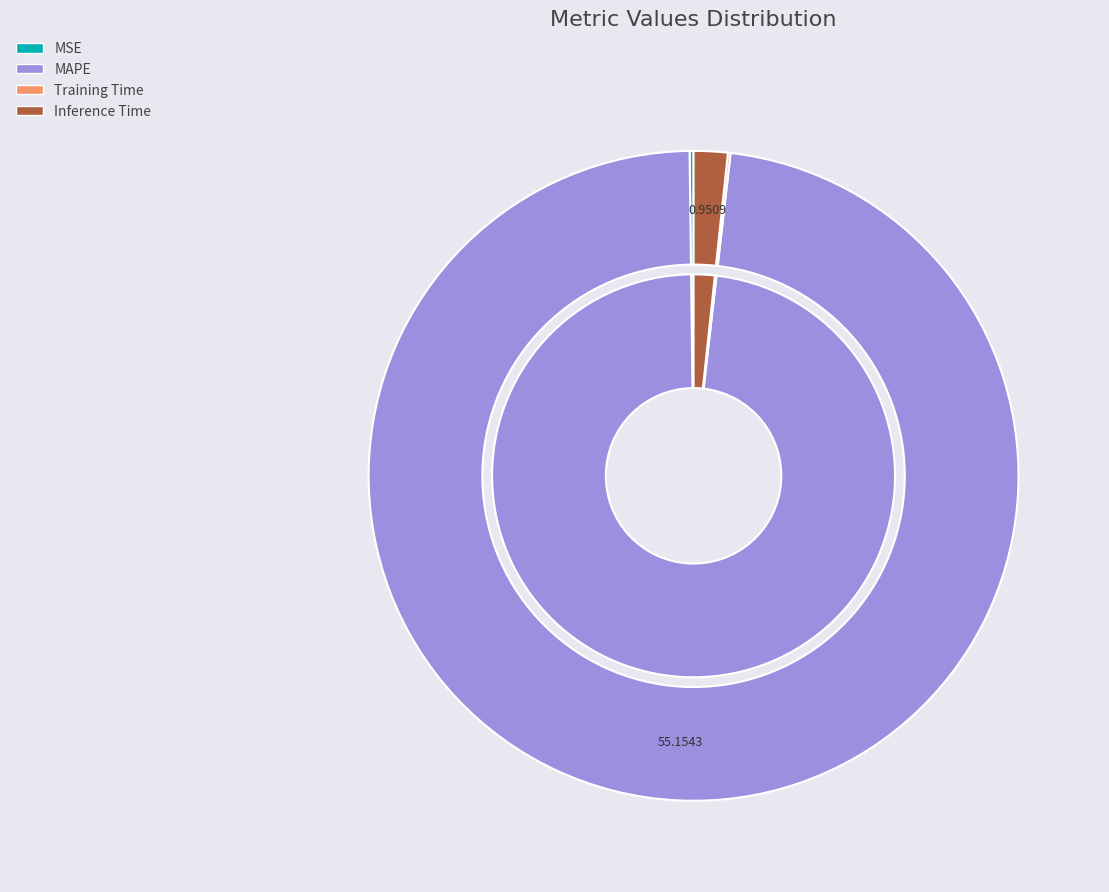

Do SMAPE and Inference Time together represent more than half of the pie?

No